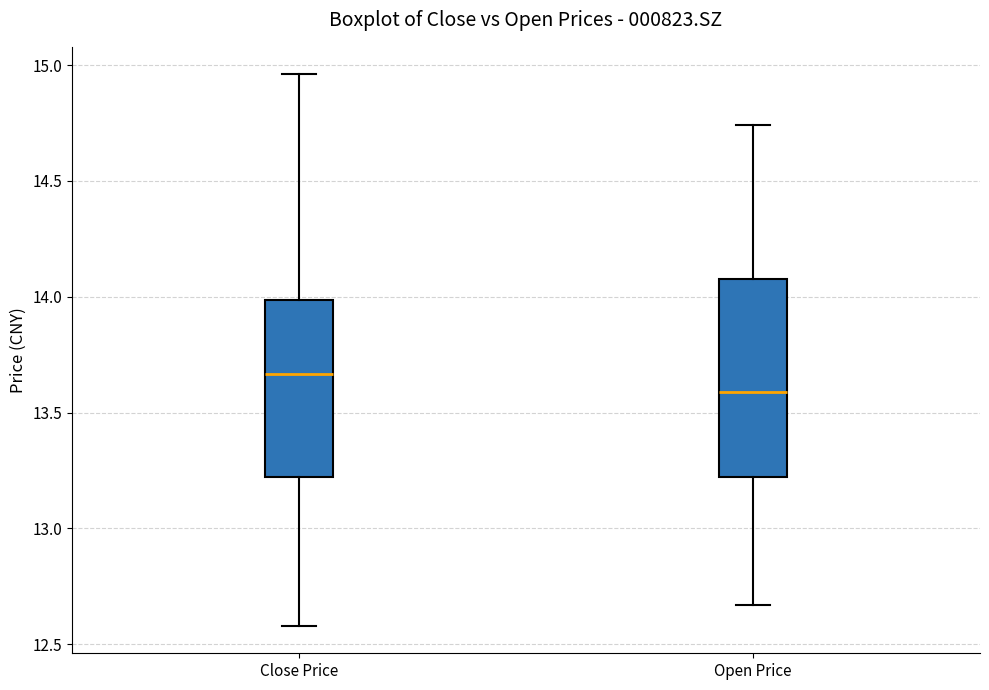

Reading left to right, read every box against the y-axis: the position of its median line, the range the box covers, and the ends of its whiskers. The values are not printed on the chart, so give them approximately, as read against the axis.

Close Price: median 13.65, box 13.20 to 14.00, whiskers 12.60 to 14.95
Open Price: median 13.60, box 13.20 to 14.10, whiskers 12.65 to 14.75